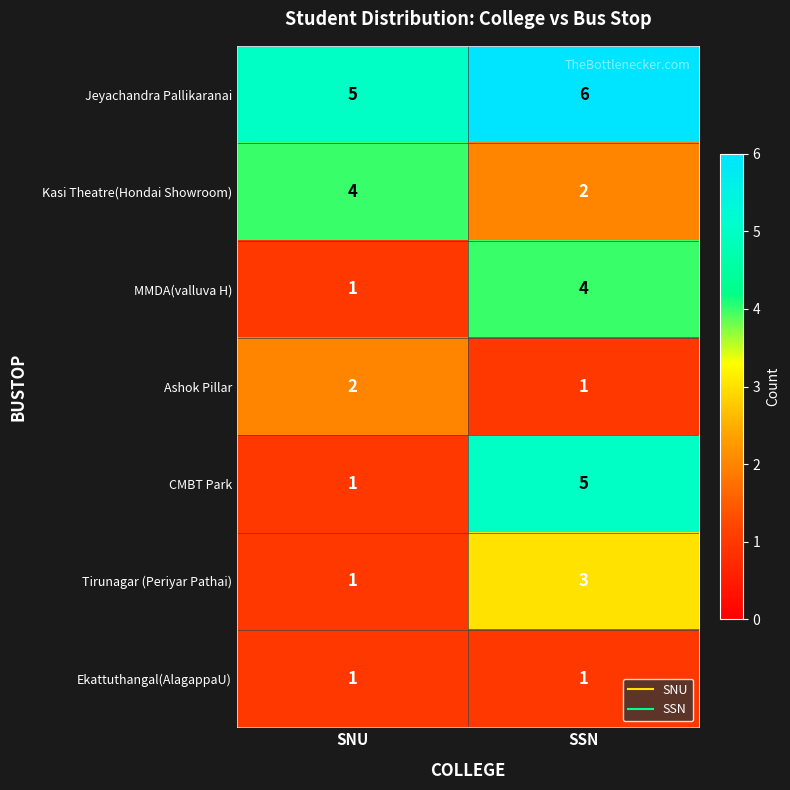

True or false: Ashok Pillar has a value of 2 at SSN.

False